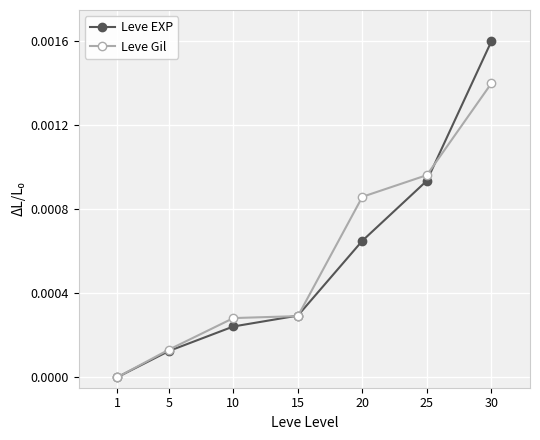

Rank the categories by Leve EXP value from lowest to highest.

1, 5, 10, 15, 20, 25, 30